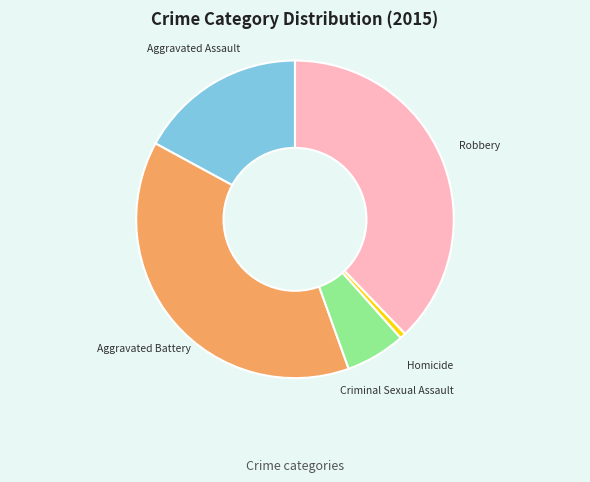

Which has a higher value, Aggravated Battery or Criminal Sexual Assault?

Aggravated Battery